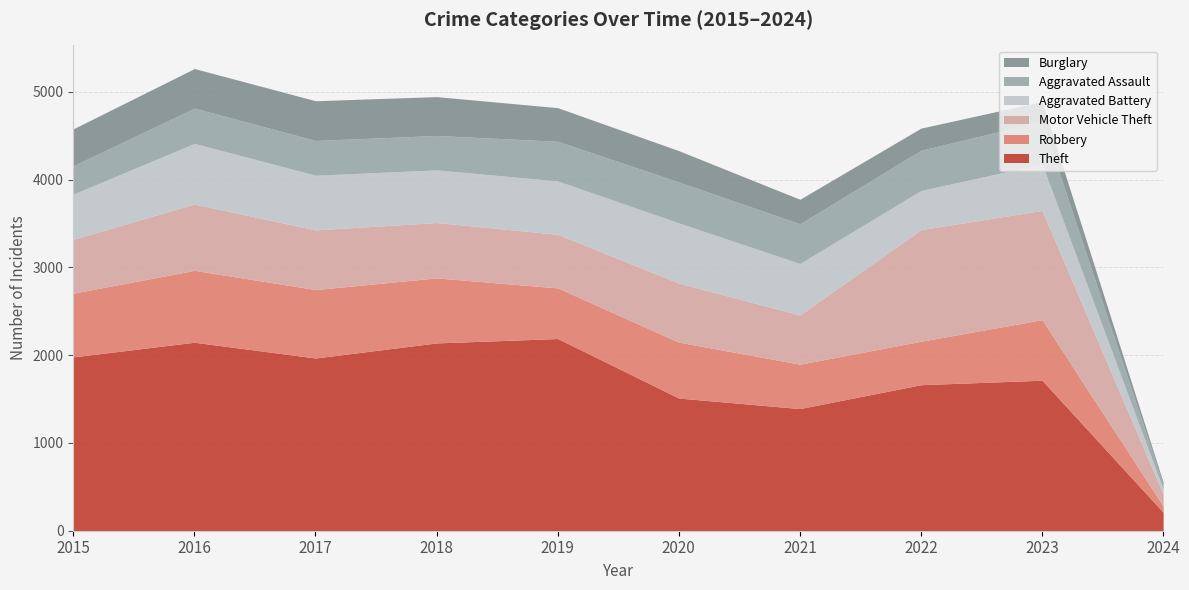

At which category does Aggravated Battery reach its first local peak?

2016